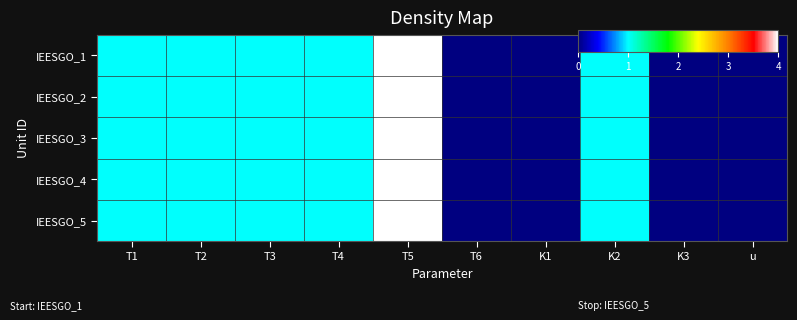

Reading left to right, list all the values displayed in this chart.

IEESGO_1: T1=1	T2=1	T3=1	T4=1	T5=4	T6=0	K1=0	K2=1	K3=0	u=0
IEESGO_2: T1=1	T2=1	T3=1	T4=1	T5=4	T6=0	K1=0	K2=1	K3=0	u=0
IEESGO_3: T1=1	T2=1	T3=1	T4=1	T5=4	T6=0	K1=0	K2=1	K3=0	u=0
IEESGO_4: T1=1	T2=1	T3=1	T4=1	T5=4	T6=0	K1=0	K2=1	K3=0	u=0
IEESGO_5: T1=1	T2=1	T3=1	T4=1	T5=4	T6=0	K1=0	K2=1	K3=0	u=0